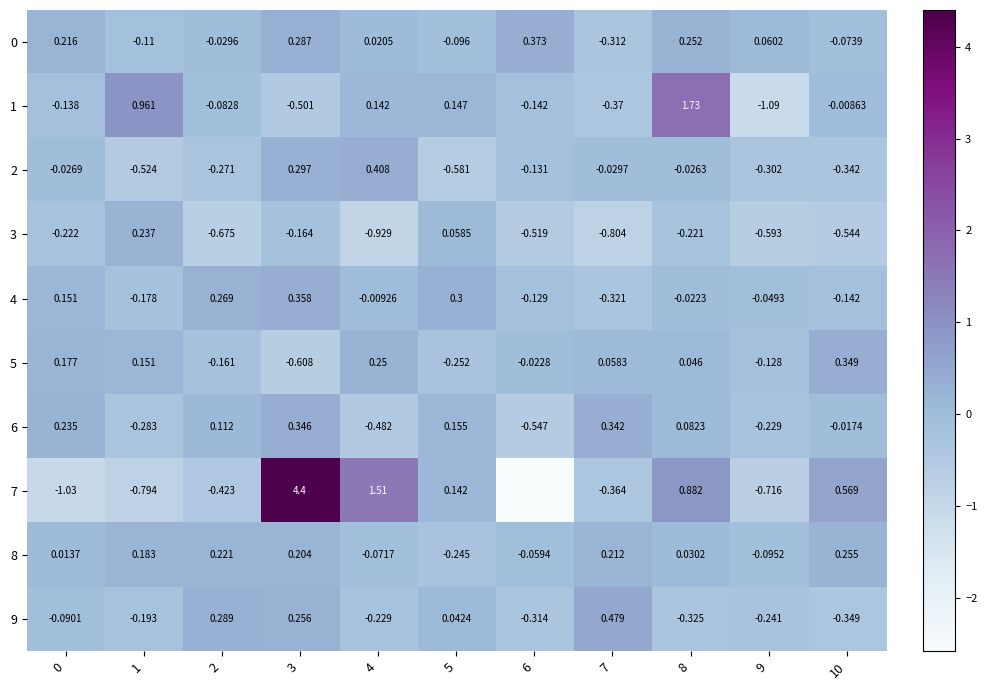

How many data points in 3 are less than 0?

9